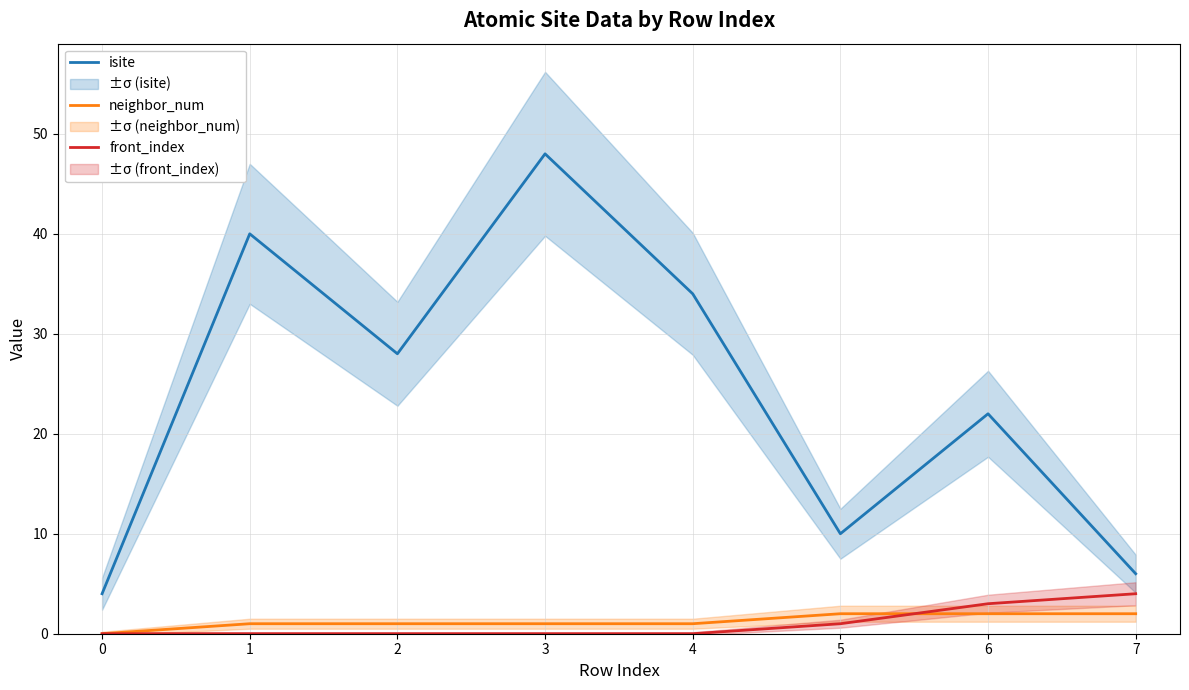

Reading left to right, transcribe all the data shown in this chart.

isite: 4	40	28	48	34	10	22	6
neighbor_num: 0	1	1	1	1	2	2	2
front_index: 0	0	0	0	0	1	3	4